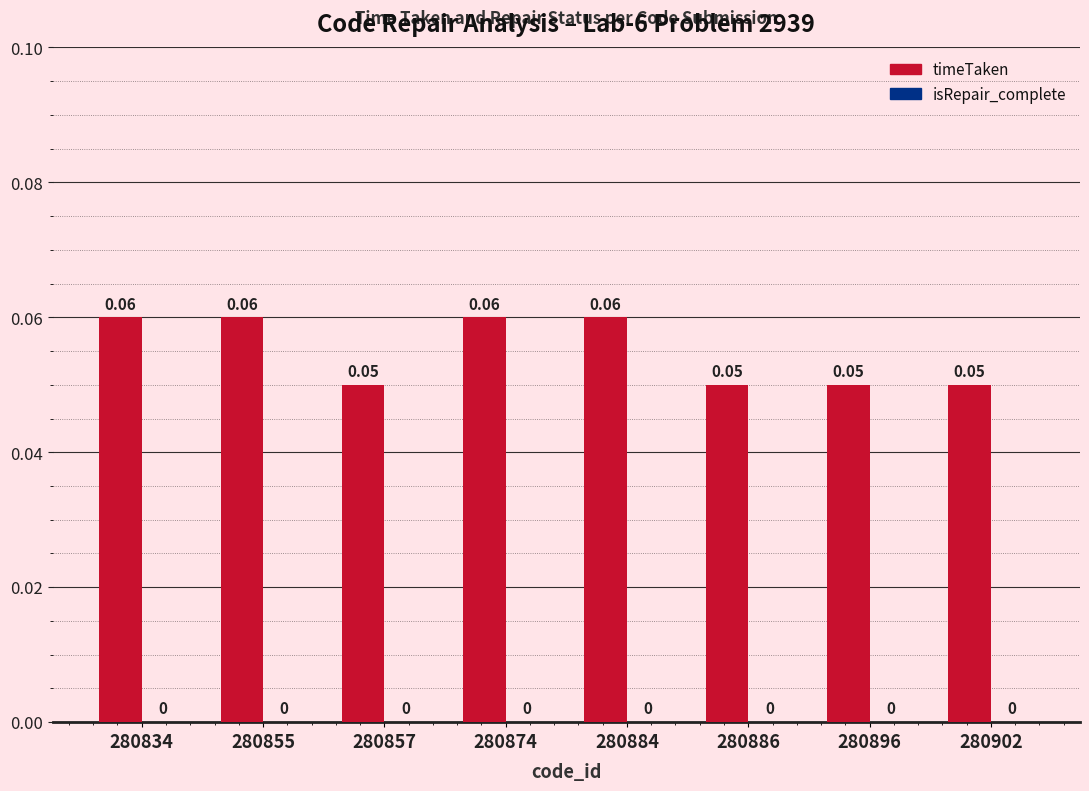

Between 280884 and 280896, which is larger?

280884